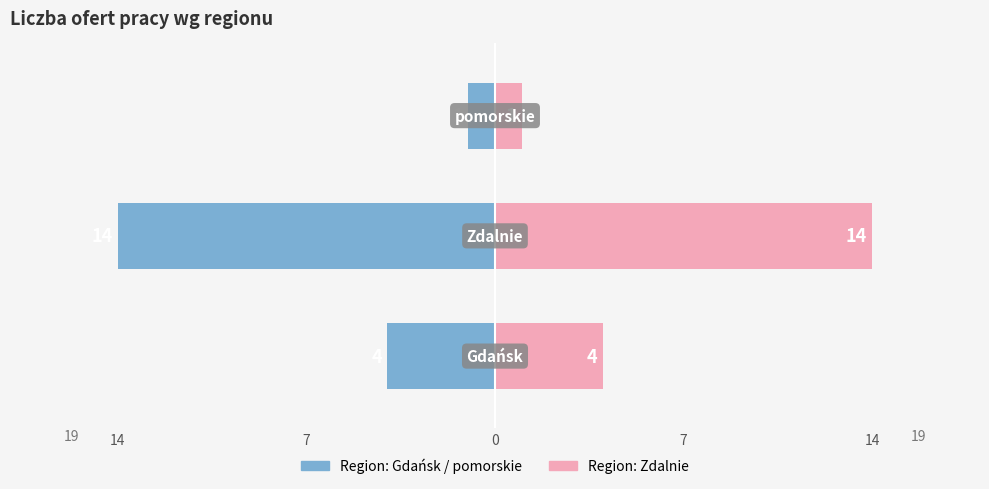

List the series in order of their peak value, highest first.

Zdalnie, Gdańsk / pomorskie